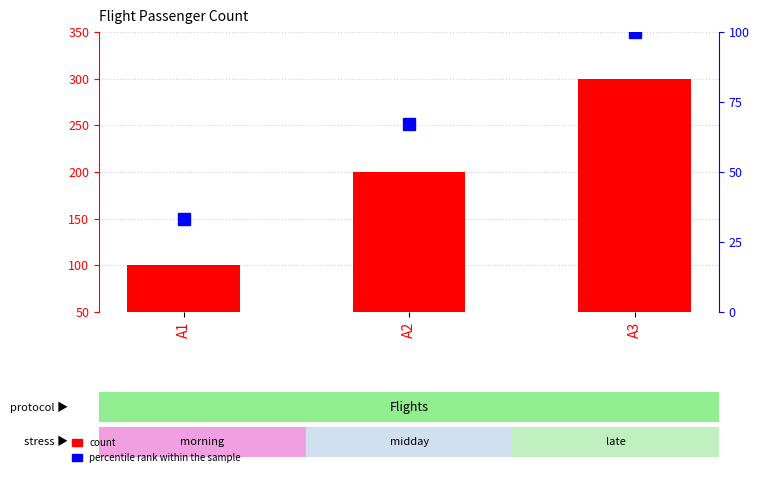

What is the average value of the count series?

200